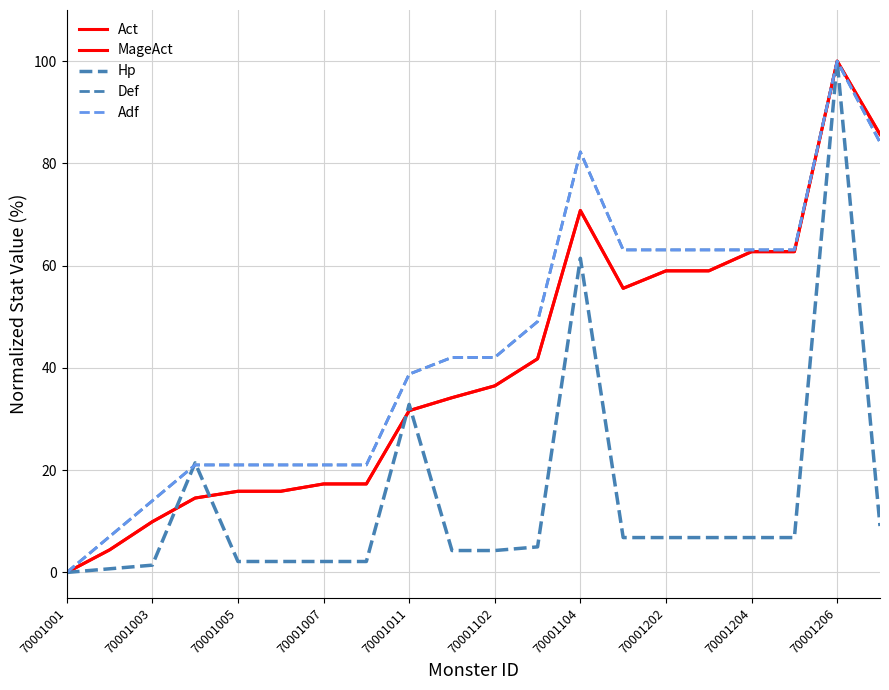

True or false: MageAct and Hp intersect in this chart.

True